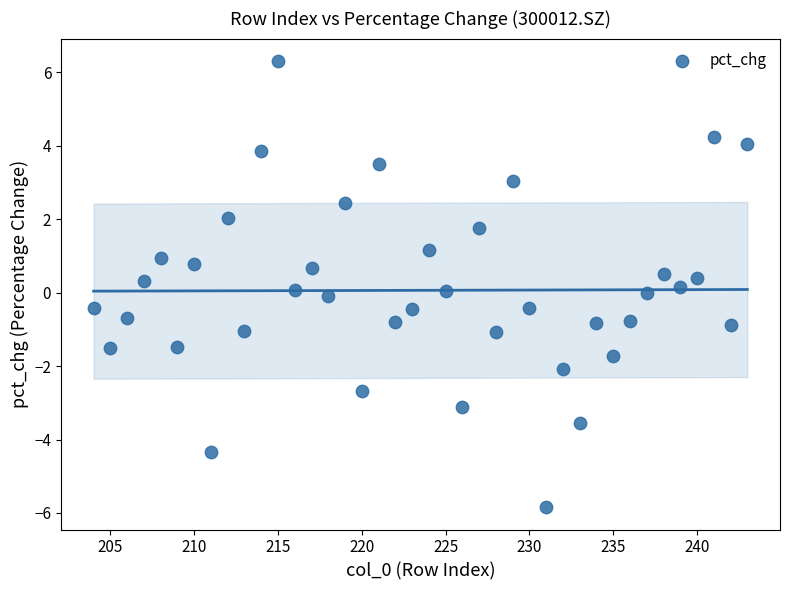

What is the range of X values (max minus min)?

39.0